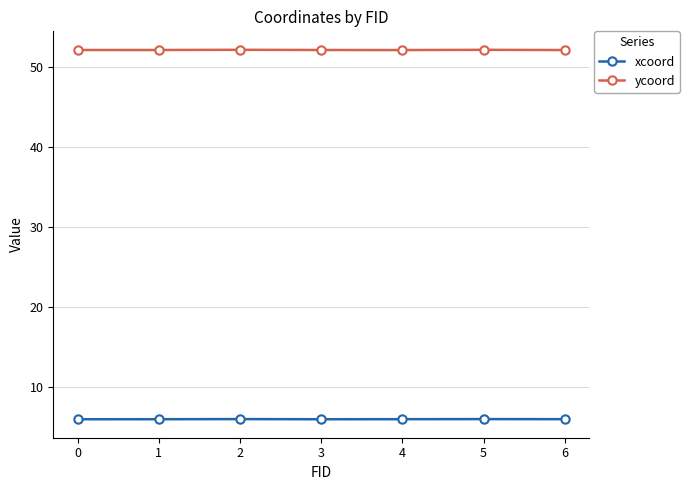

The ycoord series shows 84.9 at 1. True or false?

False